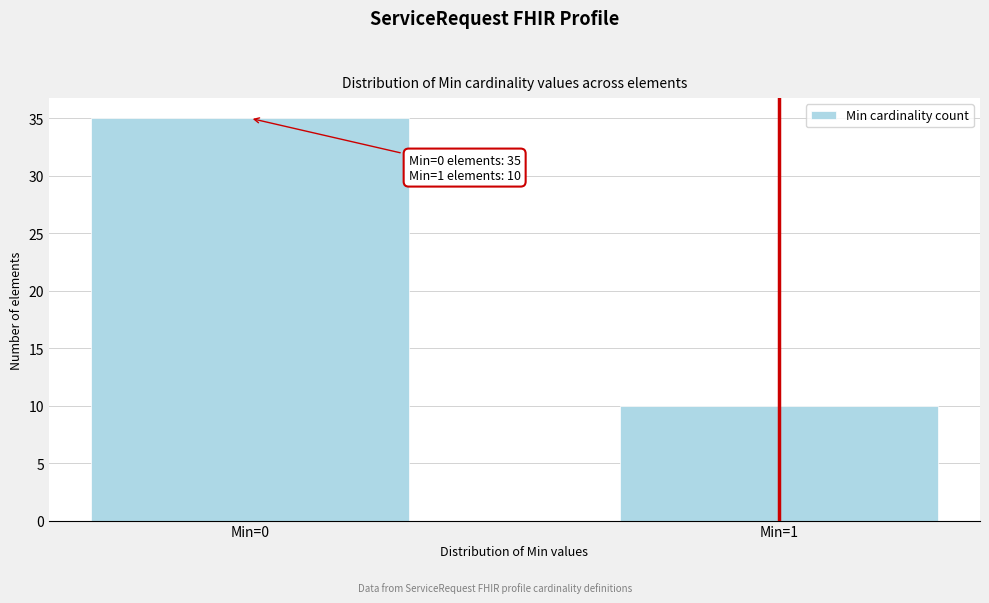

Reading right to left, list all the values displayed in this chart.

10	35